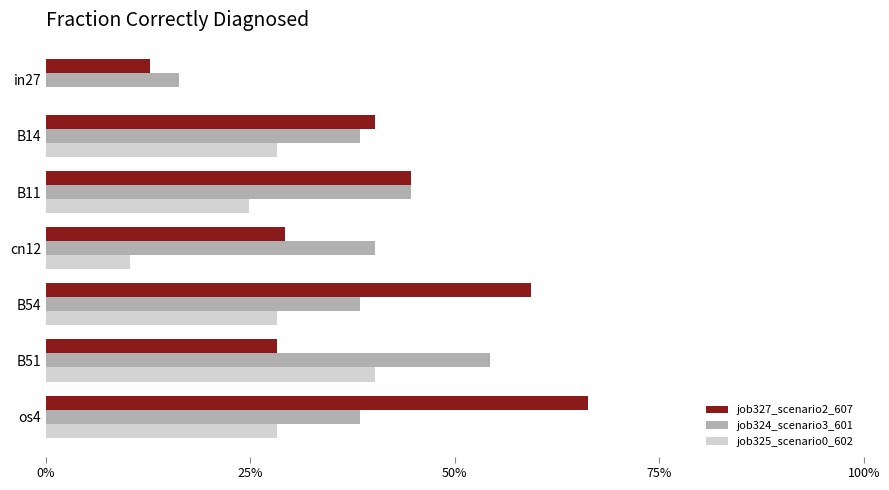

Which category has the highest value in the job324_scenario3_601 series?

B51